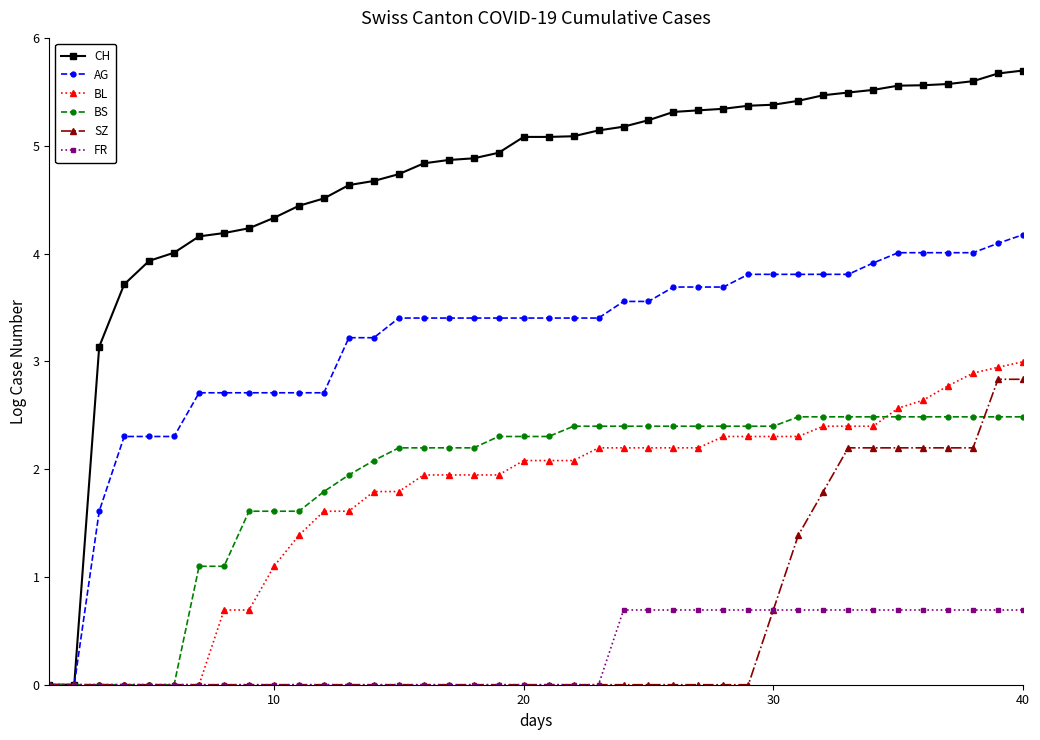

How many distinct data groups are displayed?

6